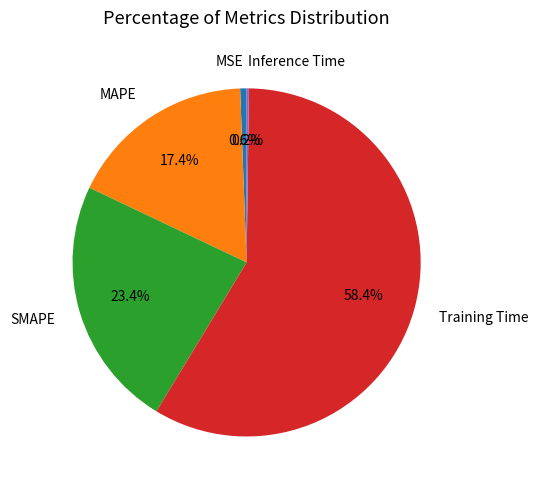

Is there a majority slice in this chart?

Yes